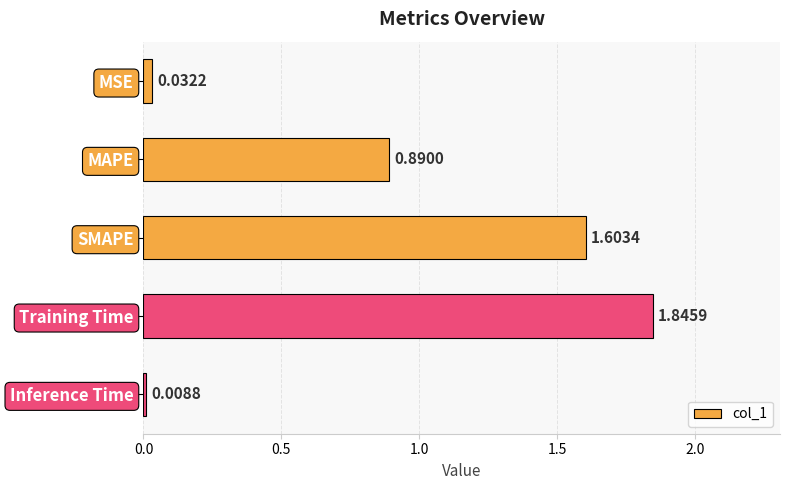

What is the label of the 5th bar from the top?

Inference Time